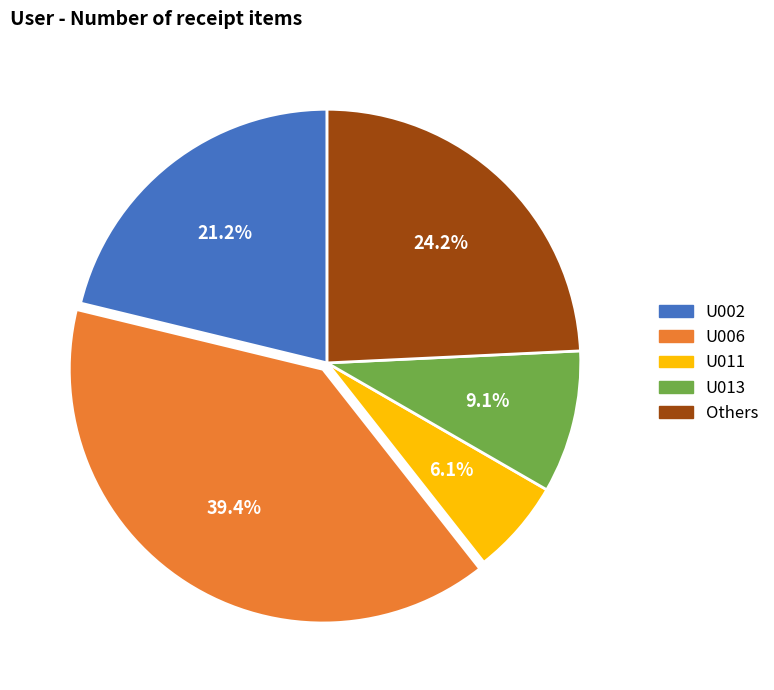

Does any single category account for the majority?

No